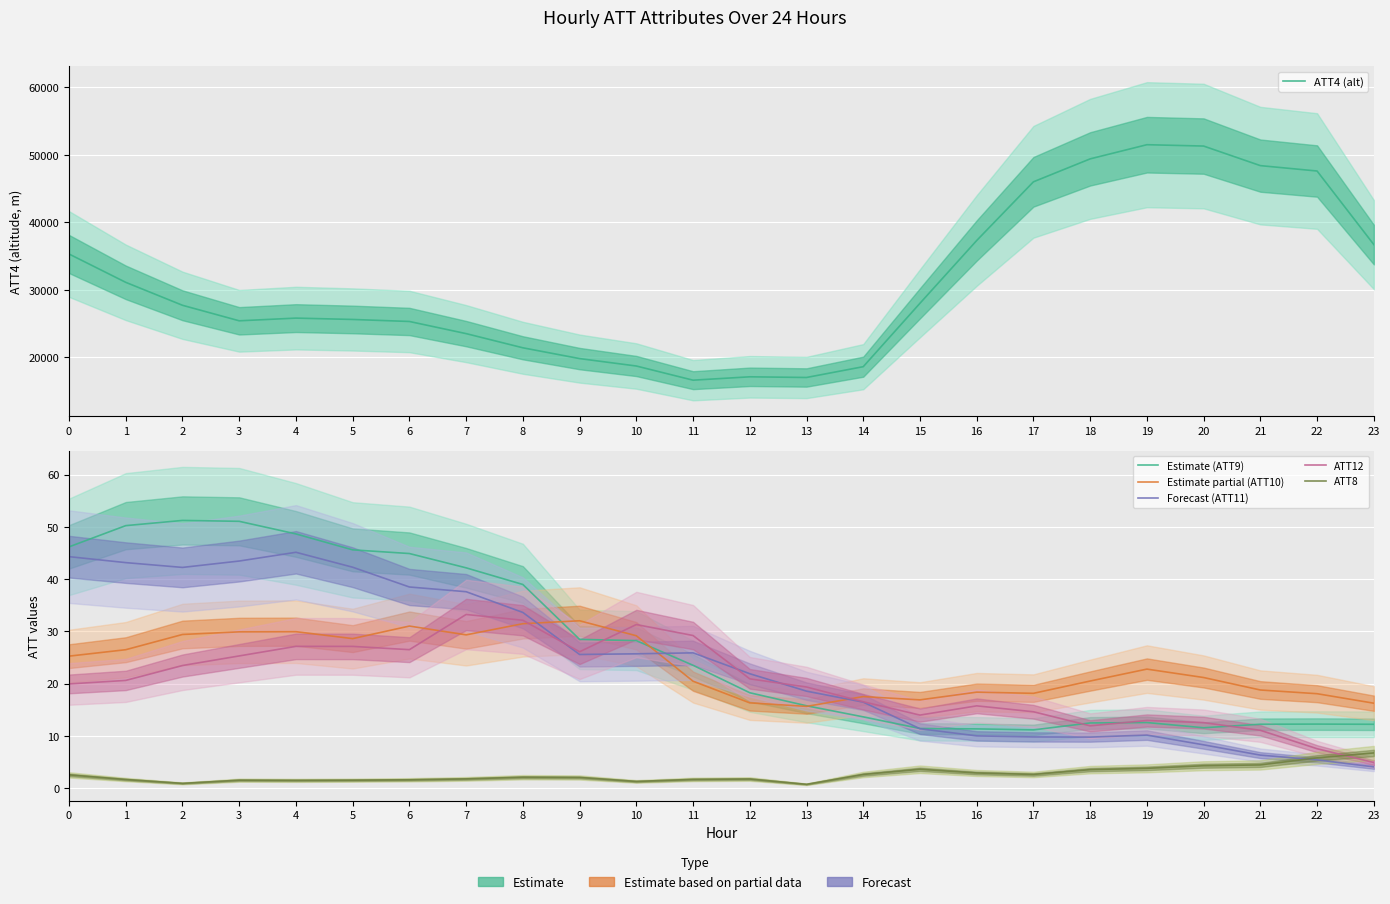

Reading left to right, what are all the values shown in this chart?

ATT4 (alt): 0=35300.0	1=31100.0	2=27700.0	3=25400.0	4=25800.0	5=25600.0	6=25300.0	7=23500.0	8=21400.0	9=19800.0	10=18700.0	11=16600.0	12=17100.0	13=17000.0	14=18600.0	15=28000.0	16=37300.0	17=46000.0	18=49400.0	19=51500.0	20=51300.0	21=48400.0	22=47600.0	23=36700.0
Estimate (ATT9): 0=46.2	1=50.2	2=51.2	3=51.1	4=48.6	5=45.6	6=44.9	7=42.2	8=39.0	9=28.5	10=28.2	11=23.5	12=18.3	13=15.8	14=13.6	15=11.4	16=11.3	17=11.1	18=12.5	19=12.6	20=11.6	21=12.2	22=12.3	23=12.2
Estimate partial (ATT10): 0=25.3	1=26.5	2=29.4	3=29.9	4=29.9	5=28.6	6=31.0	7=29.3	8=31.5	9=32.0	10=29.2	11=20.5	12=16.3	13=15.6	14=17.5	15=16.9	16=18.4	17=18.1	18=20.5	19=22.8	20=21.2	21=18.8	22=18.1	23=16.3
Forecast (ATT11): 0=44.3	1=43.2	2=42.2	3=43.5	4=45.1	5=42.3	6=38.5	7=37.6	8=33.6	9=25.6	10=25.7	11=25.9	12=21.9	13=18.6	14=16.5	15=11.4	16=10.0	17=9.8	18=9.8	19=10.2	20=8.3	21=6.3	22=5.4	23=4.1
ATT12: 0=19.9	1=20.6	2=23.5	3=25.3	4=27.1	5=27.1	6=26.5	7=33.2	8=32.1	9=26.1	10=31.3	11=29.2	12=20.9	13=19.4	14=16.5	15=14.0	16=15.7	17=14.6	18=11.9	19=12.9	20=12.5	21=11.1	22=7.5	23=4.9
ATT8: 0=2.5	1=1.6	2=0.9	3=1.5	4=1.5	5=1.5	6=1.6	7=1.8	8=2.1	9=2.0	10=1.3	11=1.7	12=1.7	13=0.7	14=2.6	15=3.6	16=2.9	17=2.6	18=3.5	19=3.8	20=4.3	21=4.4	22=5.8	23=6.7